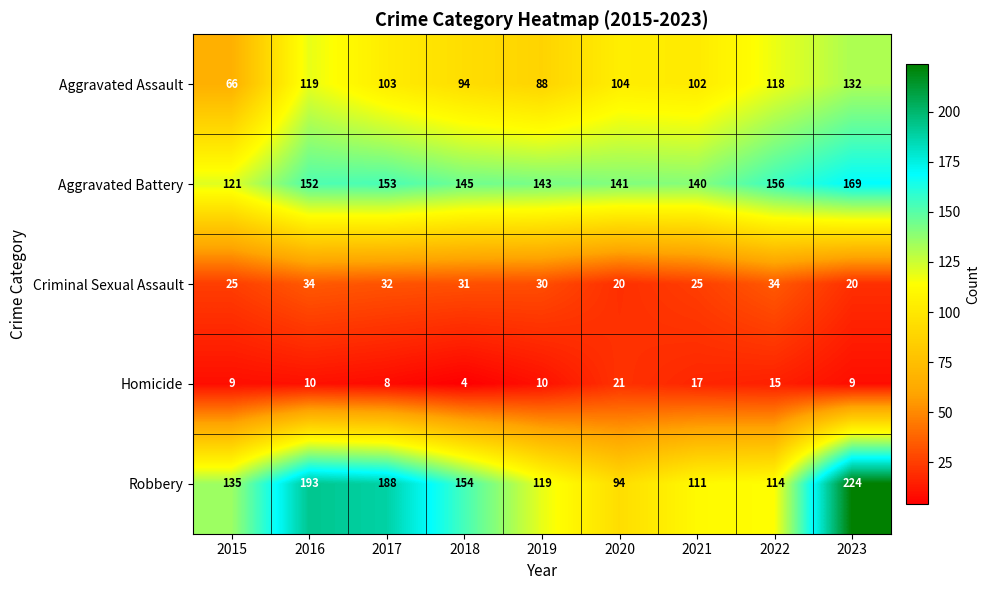

Where is Aggravated Assault nearest to the value 99?

2021